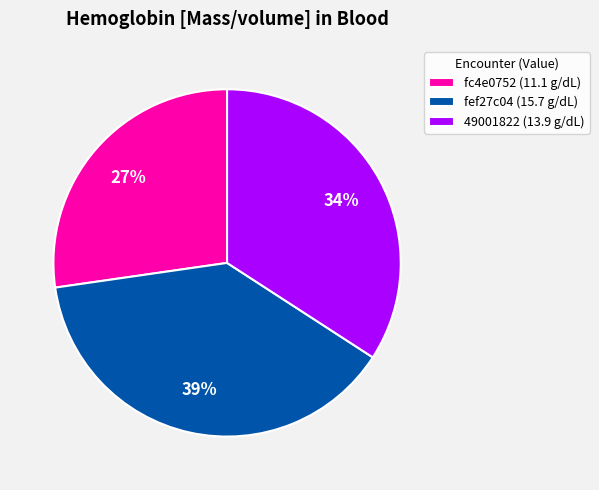

Between fc4e0752 (11.1 g/dL) and 49001822 (13.9 g/dL), which is larger?

49001822 (13.9 g/dL)